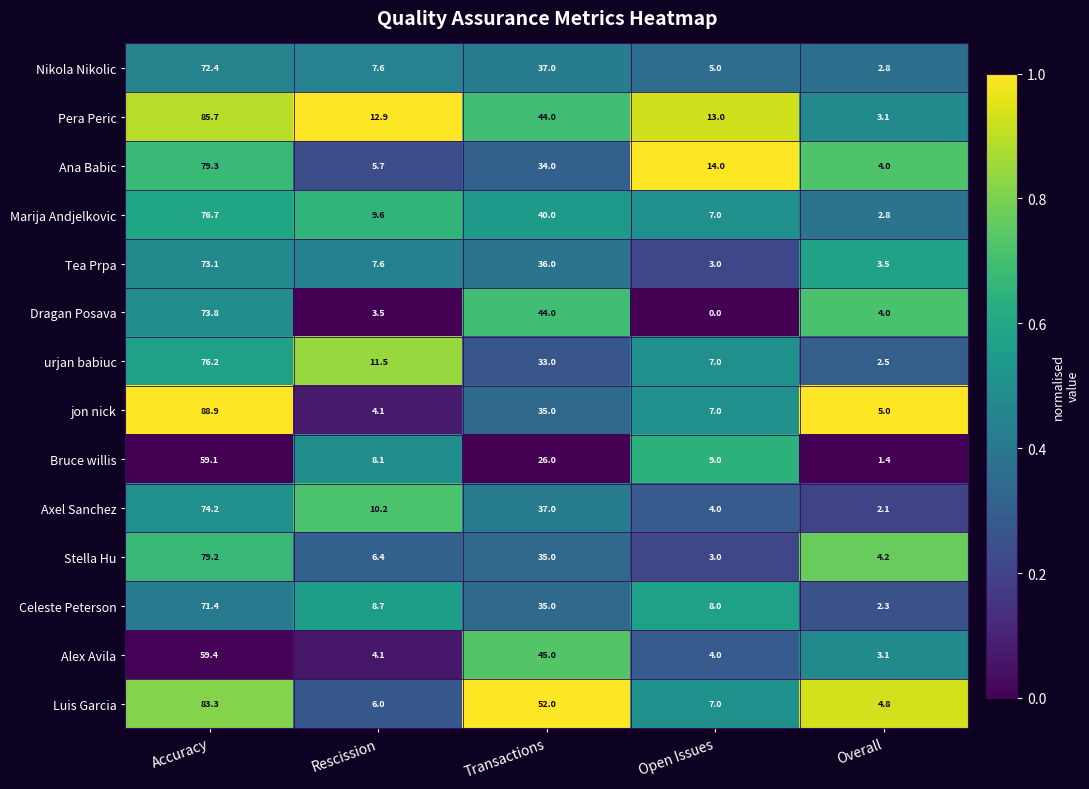

What value does the Bruce willis series have at Rescission?

8.1